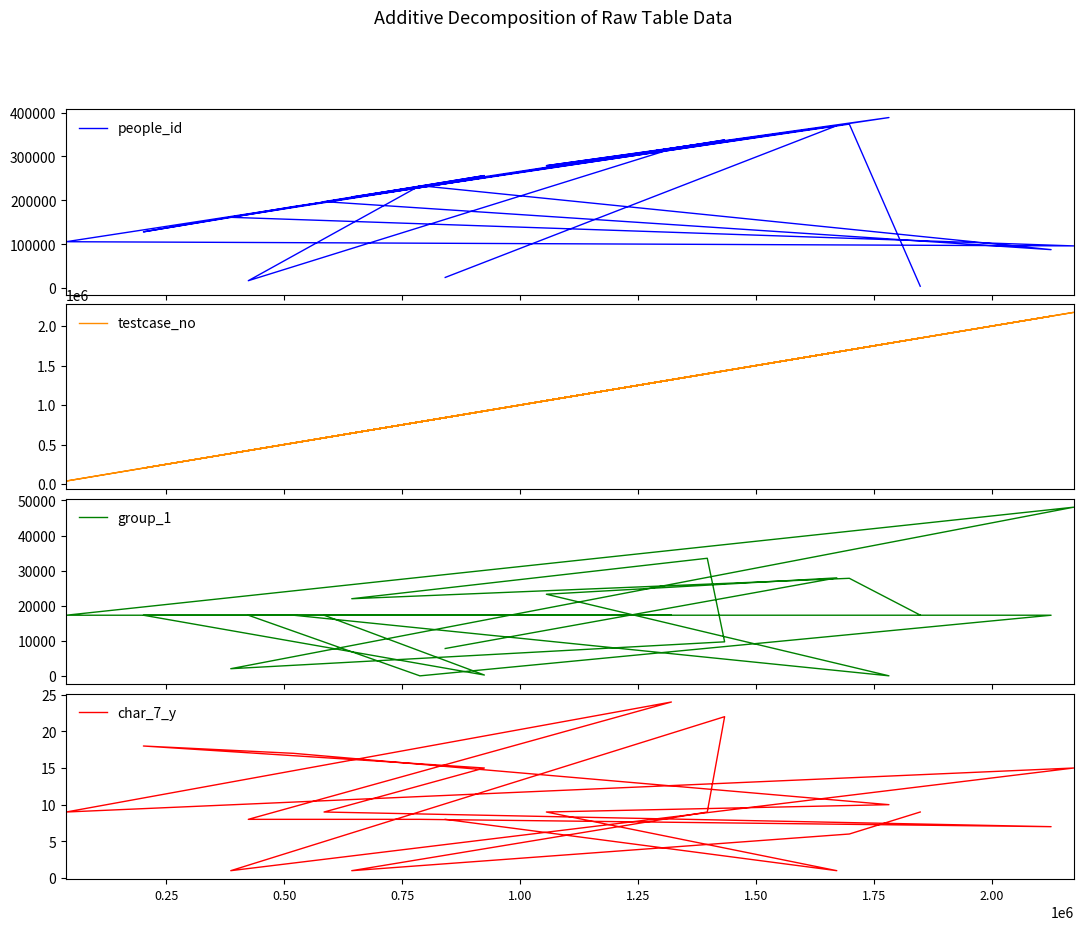

Reading right to left, extract all data points from this chart.

people_id: 96162	87657	4263	388801	373838	370270	337746	331140	317168	279092	256504	24299	233528	207904	197104	185968	16839	161343	128182	105739
testcase_no: 2174080	2126103	1848645	1782310	1698351	1671739	1433927	1397182	1321067	1056014	924550	841588	787935	643364	584670	519944	424057	386871	201644	38023
group_1: 48069	17304	17342	49	27816	27940	9726	33524	17304	23280	277	7825	37	22003	17304	17304	17304	2074	17304	17304
char_7_y: 15	7	9	10	6	1	22	9	24	9	15	8	8	1	9	17	8	1	18	9